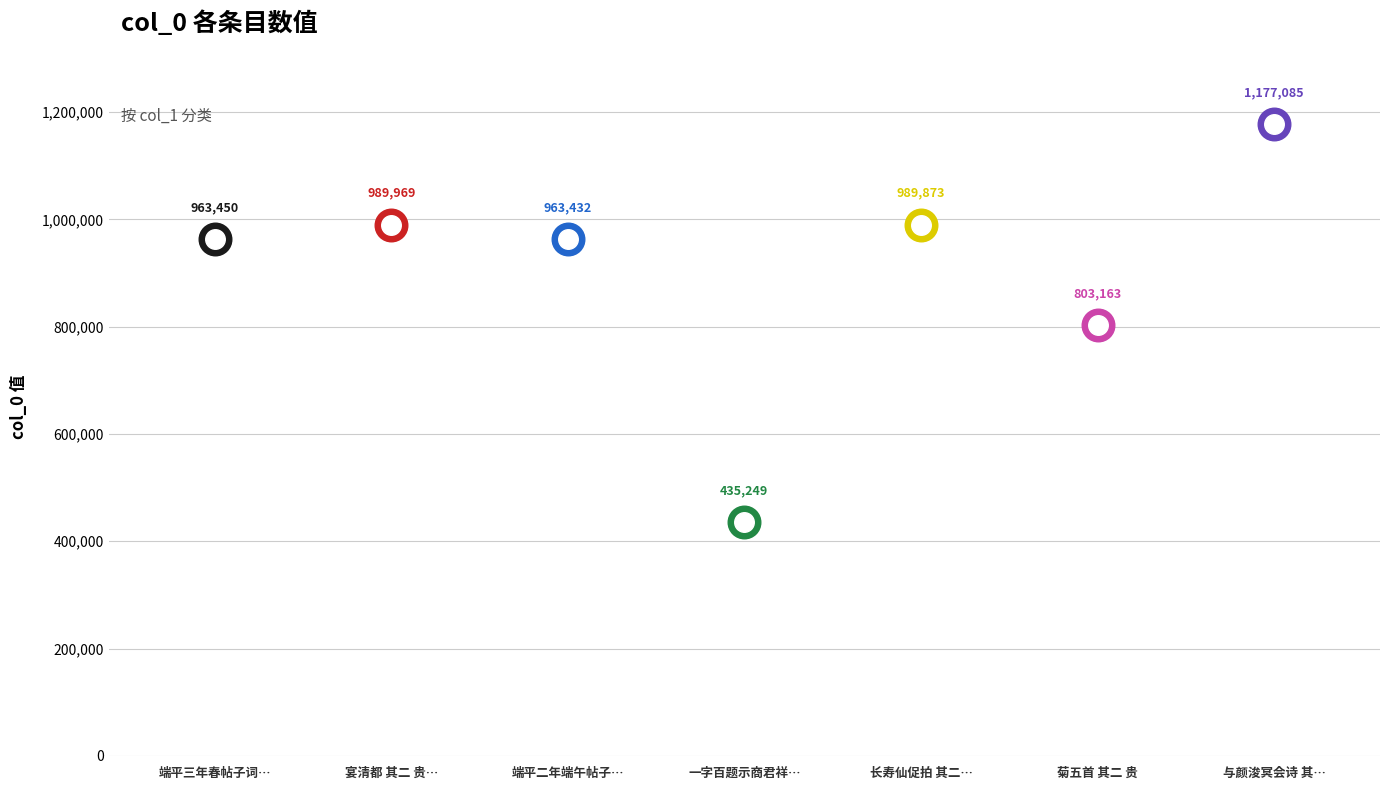

What is the change in value from 端平三年春帖子词 其二 贵妃閤 to 一字百题示商君祥 其六十二 贵?

-528201